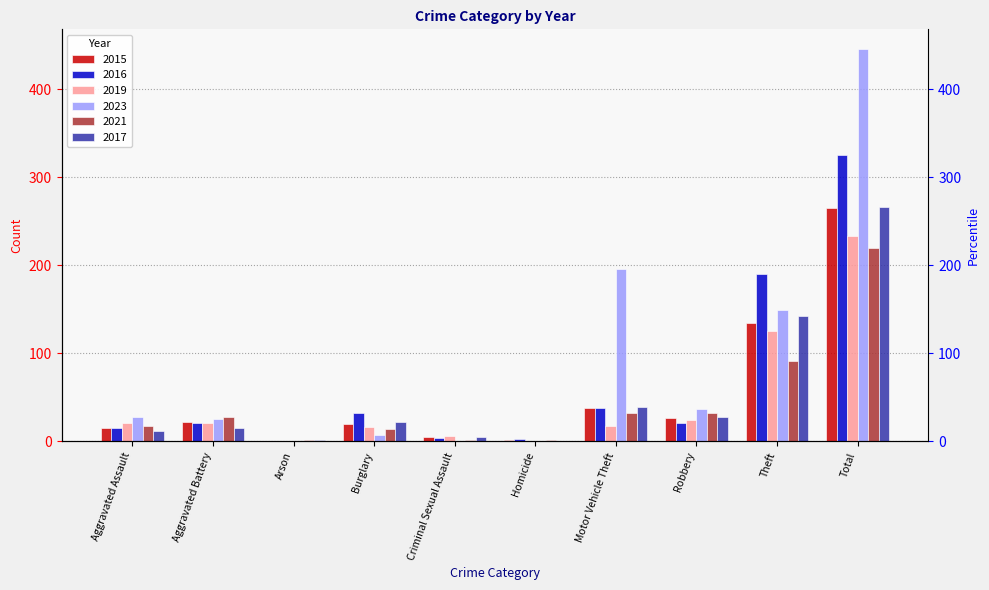

Is it true that 2017 equals 266 at Total?

True